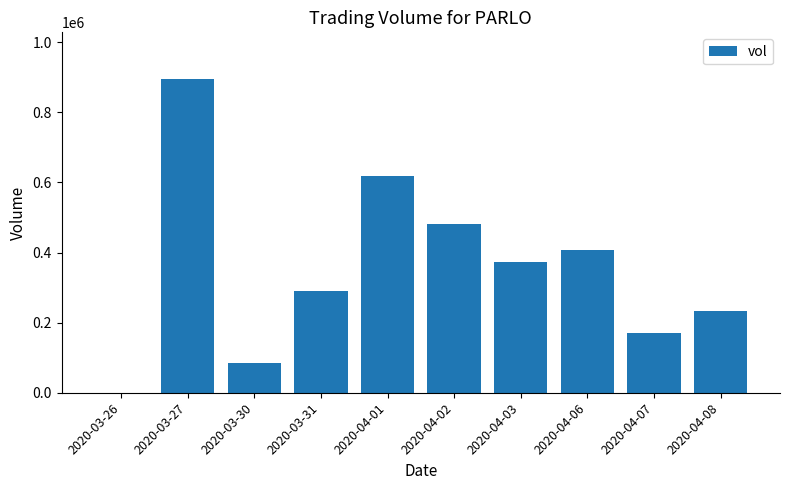

How many data points does each series have?

10